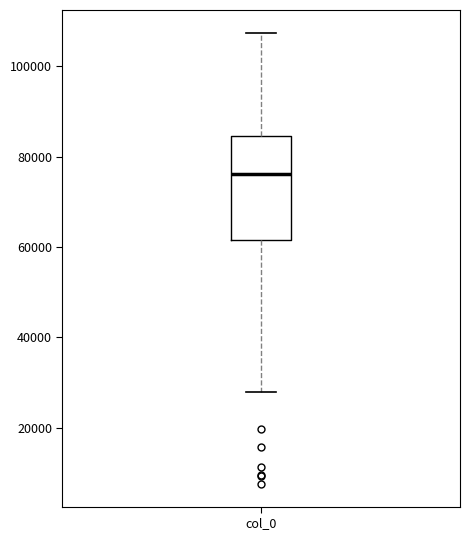

Read this box plot against the y-axis: the position of the median line, the range covered by the box, and the ends of both whiskers. The values are not printed on the chart, so give them approximately, as read against the axis.

median 76000, box 62000 to 84000, whiskers 28000 to 108000